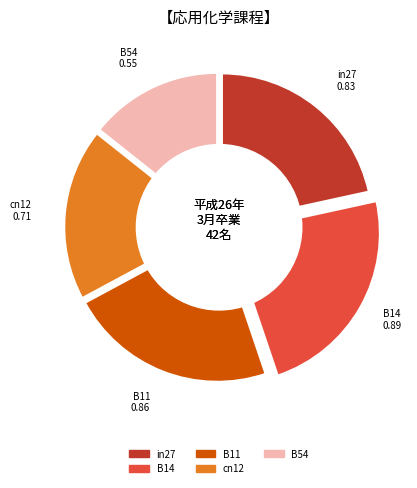

Rank the categories by value from highest to lowest.

B14, B11, in27, cn12, B54